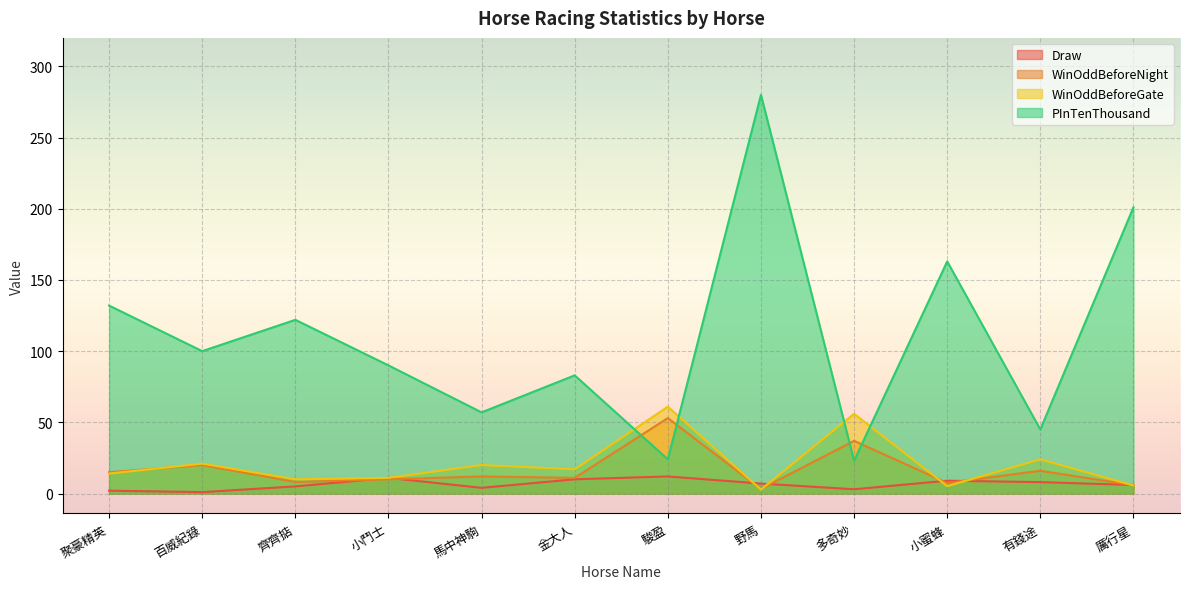

What is the value of the WinOddBeforeNight point at the 12th from the left?

5.8